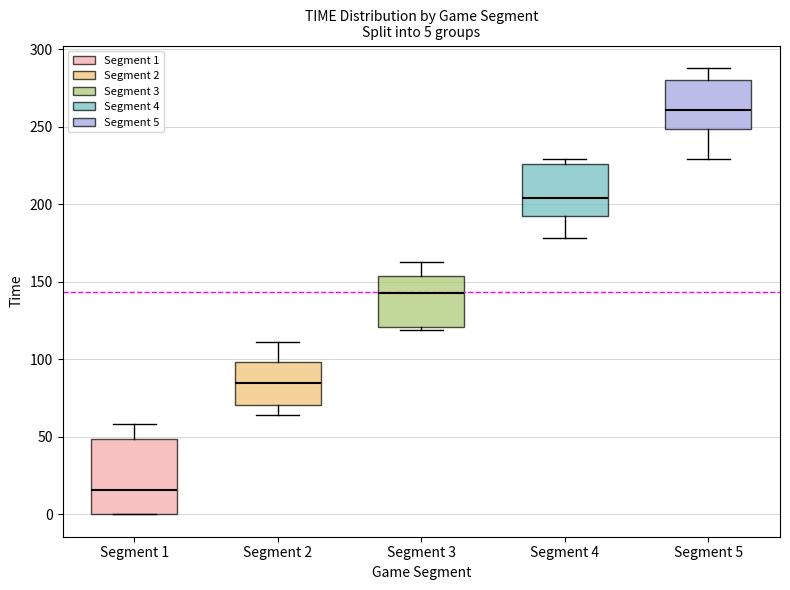

Which box's median line is the lowest?

Segment 1